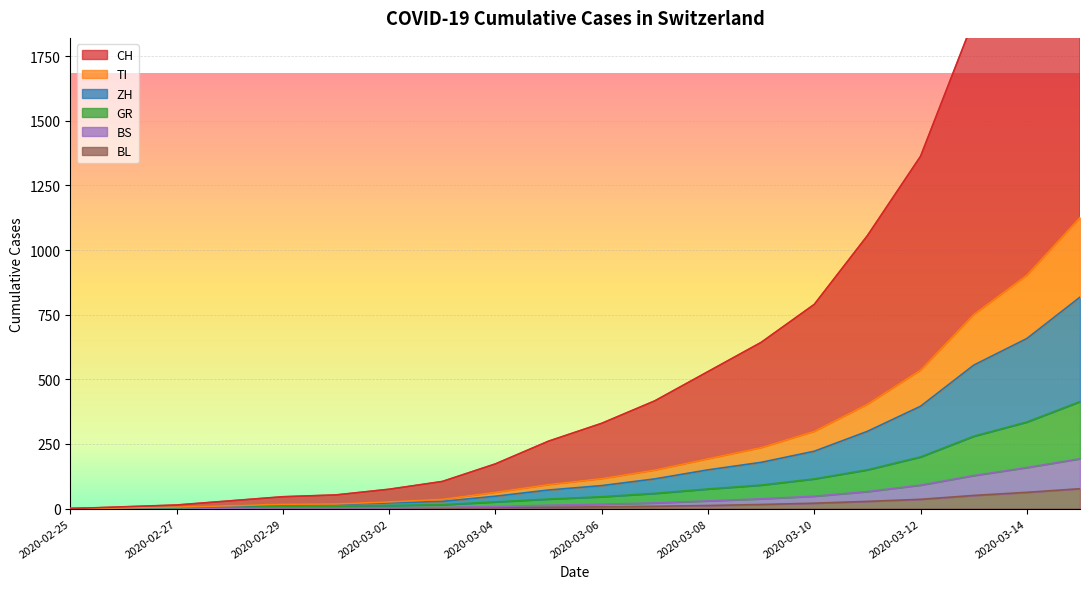

True or false: ZH and GR cross at least once.

False